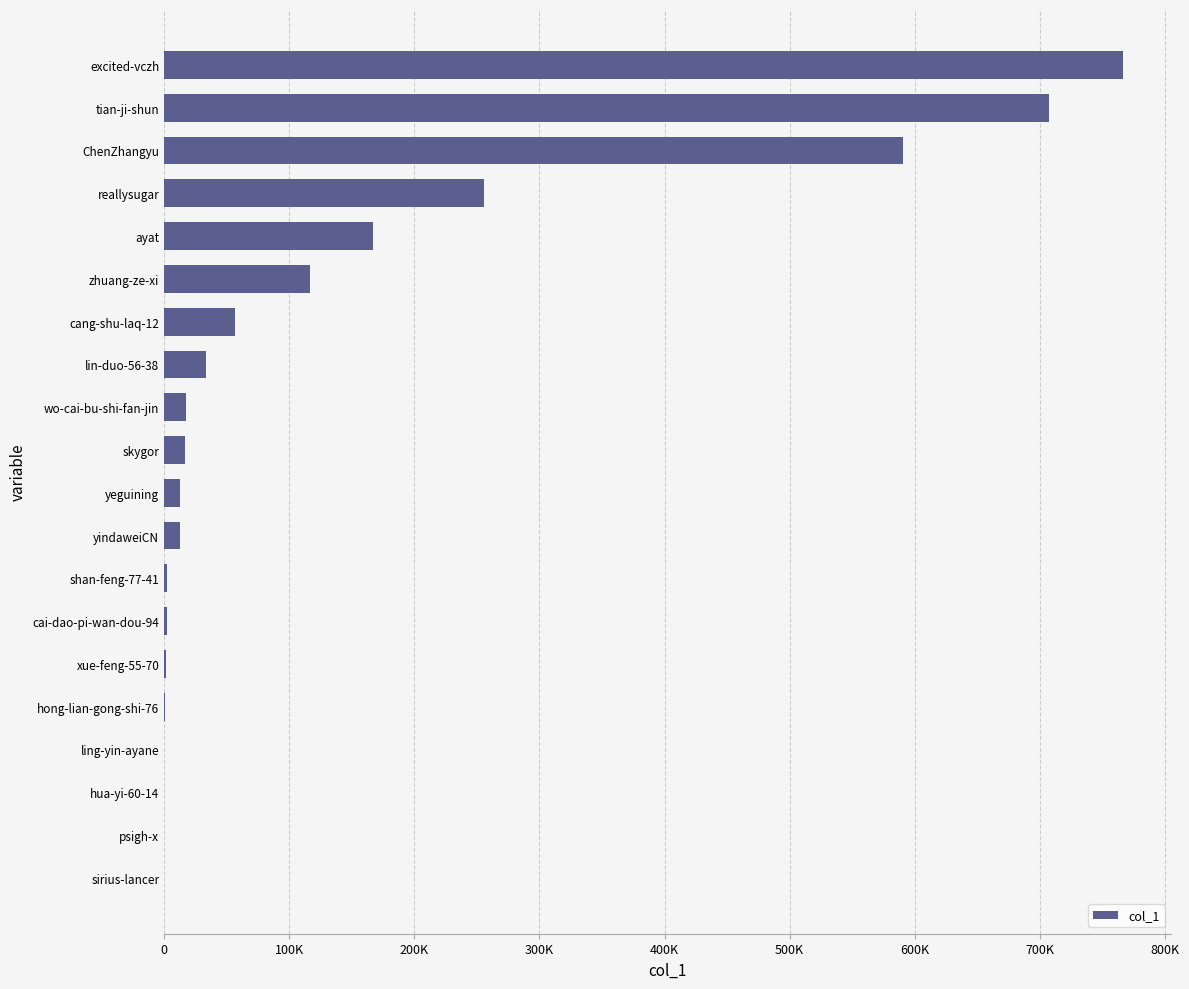

Are the bars horizontal?

Yes